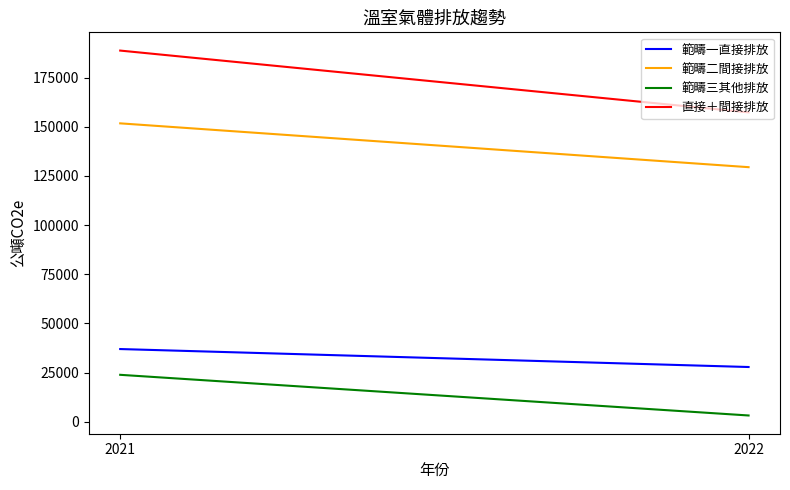

The 範疇二間接排放 series shows 129452.1 at 2022. True or false?

True